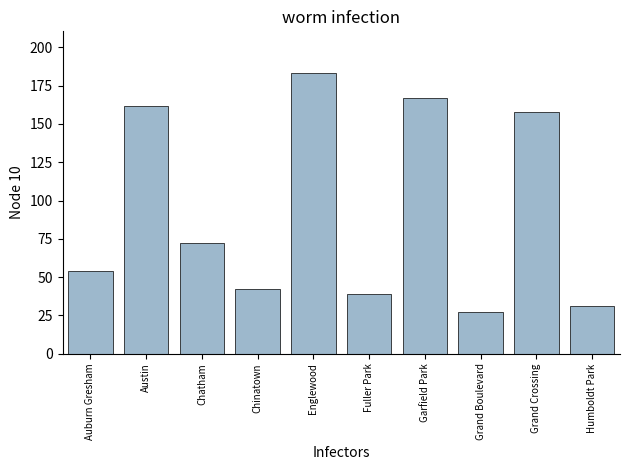

List the labels in order of value, largest first.

Englewood, Garfield Park, Austin, Grand Crossing, Chatham, Auburn Gresham, Chinatown, Fuller Park, Humboldt Park, Grand Boulevard